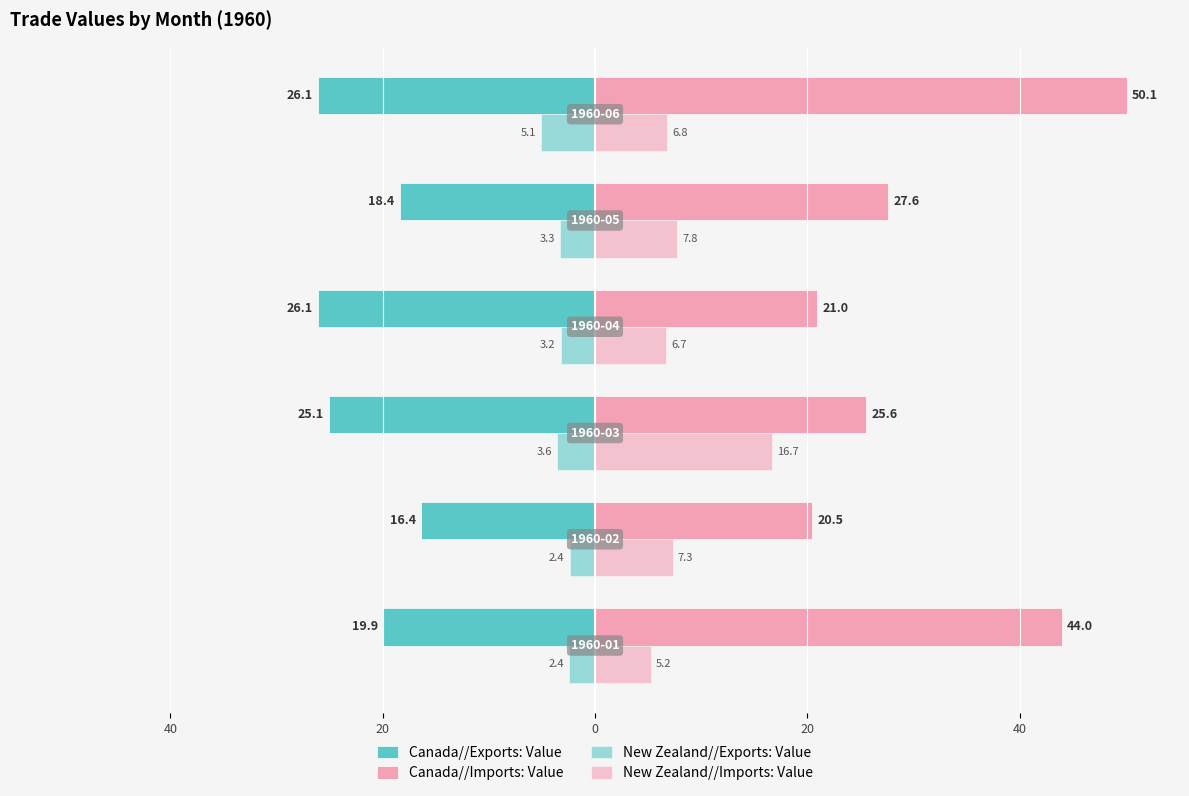

What is the minimum value for Canada//Exports: Value?

-26.1